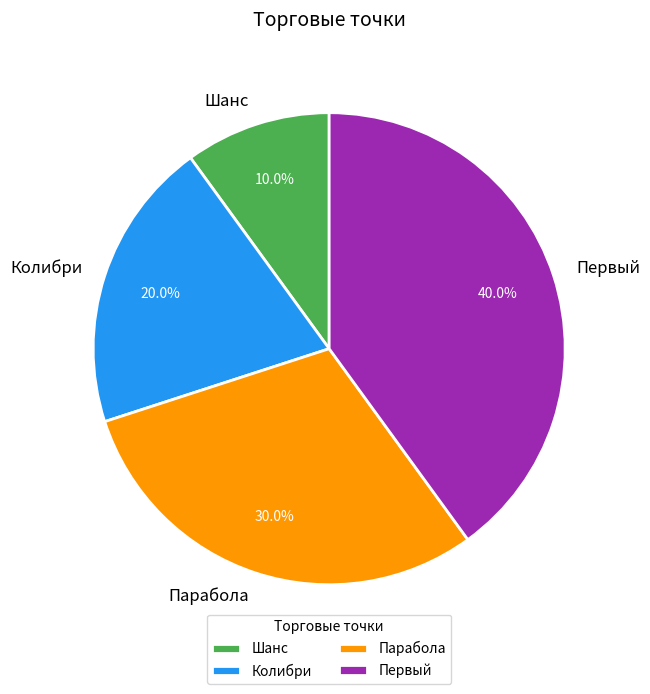

How much of the chart is everything except Парабола?

70.0%